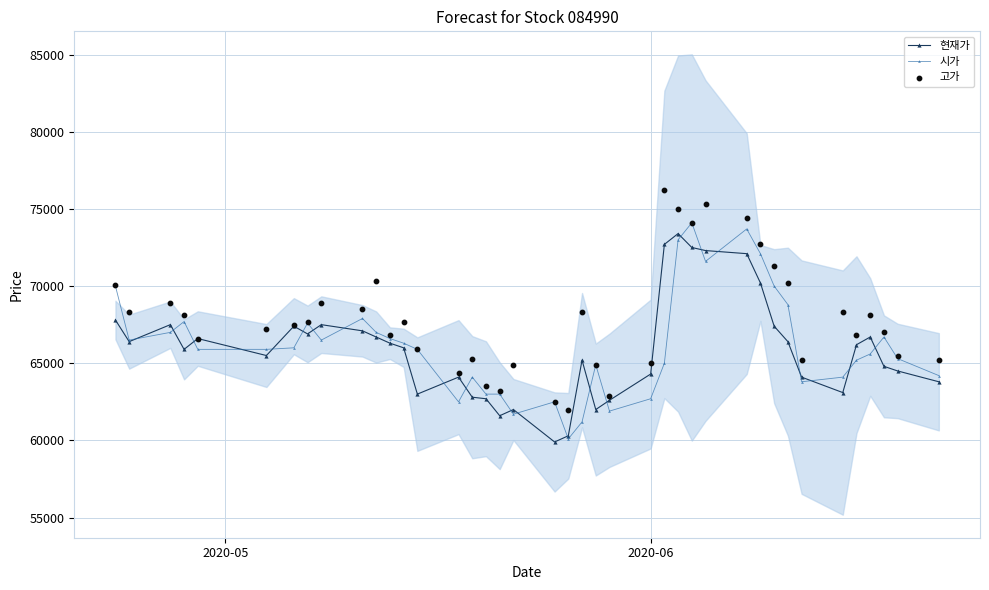

What is the value of the 현재가 point at the 40th from the left?

63800